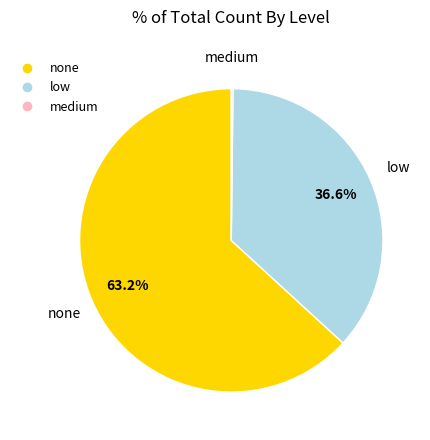

What is the ratio of the value at low to the value at none?

0.6